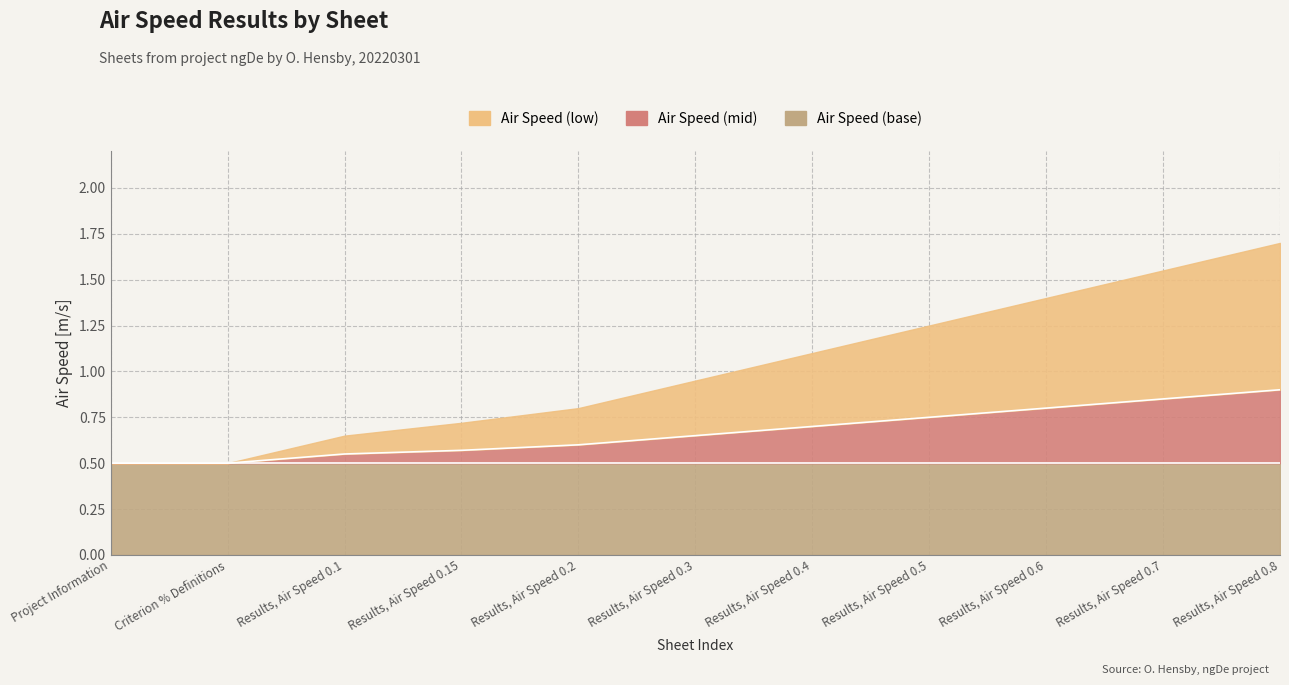

Reading left to right, what are all the values shown in this chart?

Air Speed (low): Project Information=0.0	Criterion % Definitions=0.0	Results, Air Speed 0.1=0.1	Results, Air Speed 0.15=0.1	Results, Air Speed 0.2=0.2	Results, Air Speed 0.3=0.3	Results, Air Speed 0.4=0.4	Results, Air Speed 0.5=0.5	Results, Air Speed 0.6=0.6	Results, Air Speed 0.7=0.7	Results, Air Speed 0.8=0.8
Air Speed (mid): Project Information=0.0	Criterion % Definitions=0.0	Results, Air Speed 0.1=0.1	Results, Air Speed 0.15=0.1	Results, Air Speed 0.2=0.1	Results, Air Speed 0.3=0.1	Results, Air Speed 0.4=0.2	Results, Air Speed 0.5=0.2	Results, Air Speed 0.6=0.3	Results, Air Speed 0.7=0.3	Results, Air Speed 0.8=0.4
Air Speed (base): Project Information=0.5	Criterion % Definitions=0.5	Results, Air Speed 0.1=0.5	Results, Air Speed 0.15=0.5	Results, Air Speed 0.2=0.5	Results, Air Speed 0.3=0.5	Results, Air Speed 0.4=0.5	Results, Air Speed 0.5=0.5	Results, Air Speed 0.6=0.5	Results, Air Speed 0.7=0.5	Results, Air Speed 0.8=0.5